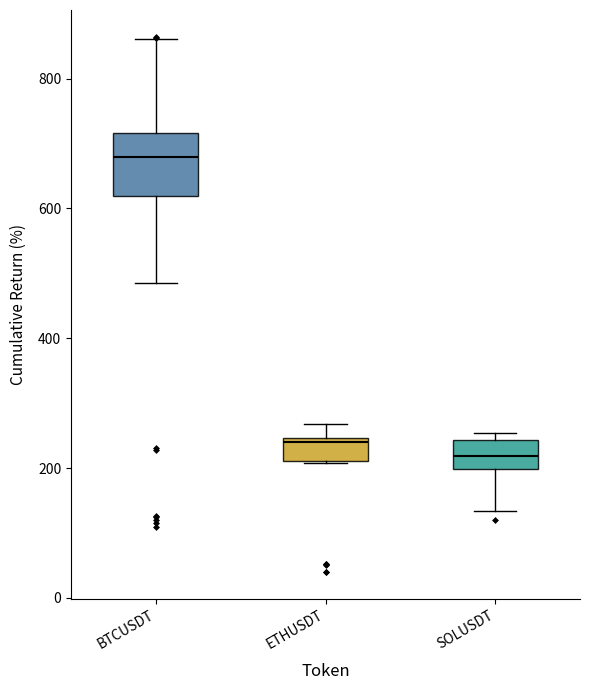

Where does the upper whisker of the box for BTCUSDT end on the y-axis? The values are not printed on the chart, so give them approximately, as read against the axis.

860